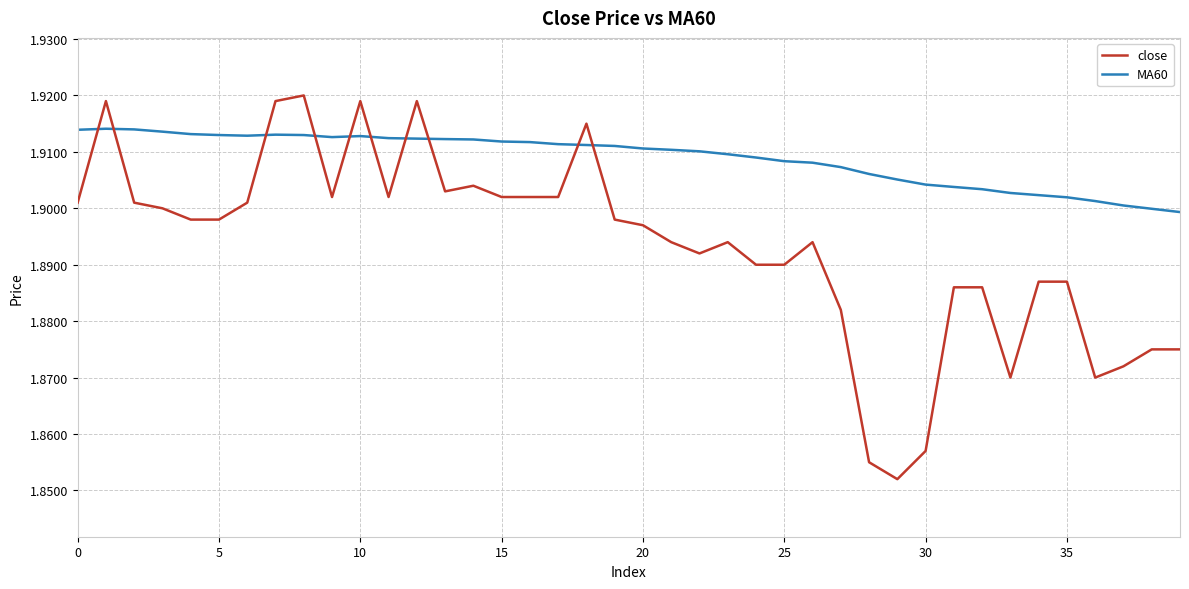

Rank the series by their maximum value, from lowest to highest.

MA60, close